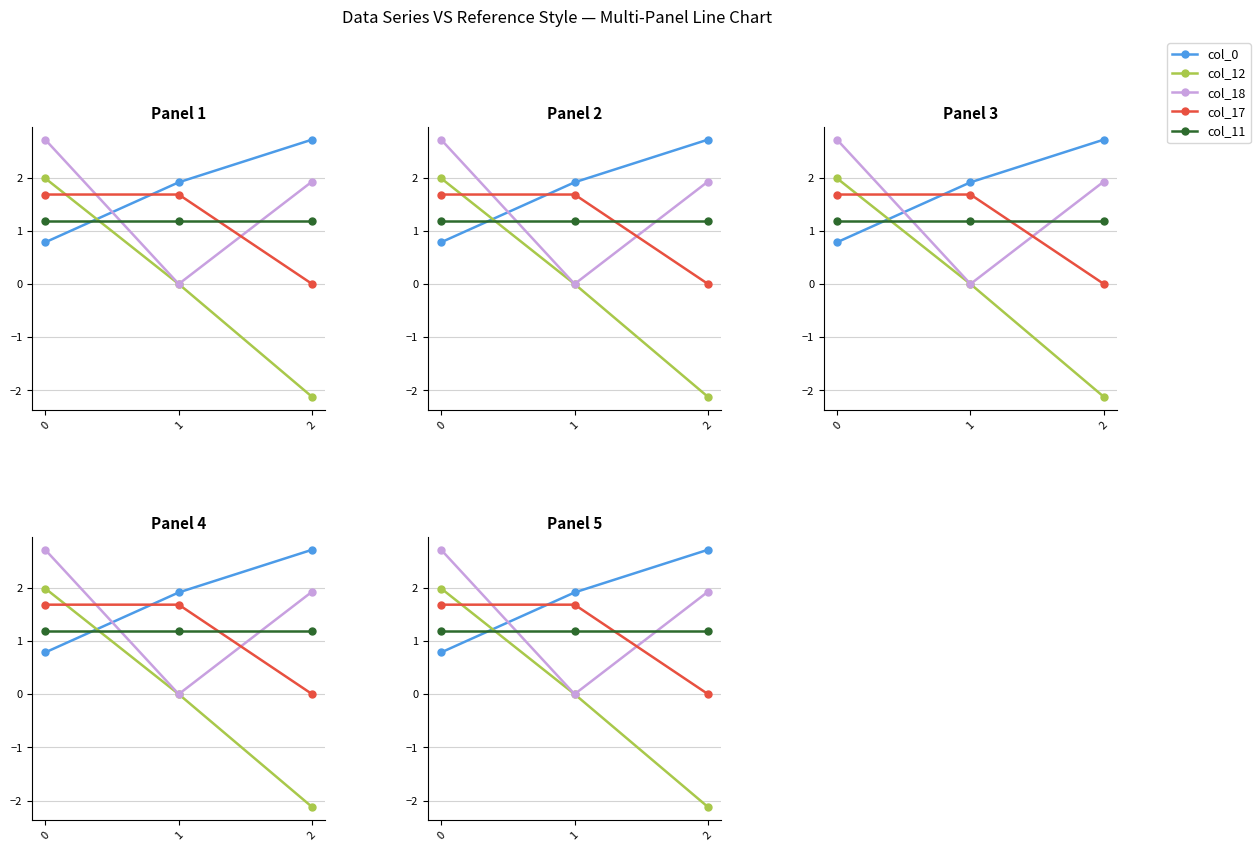

At 0, list the series in order from largest to smallest.

col_18, col_12, col_17, col_11, col_0